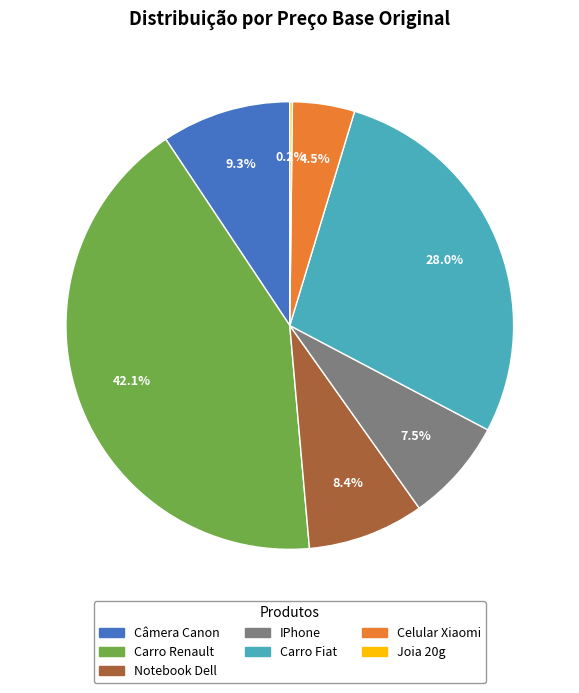

Which category has the biggest portion of the pie?

Carro Renault